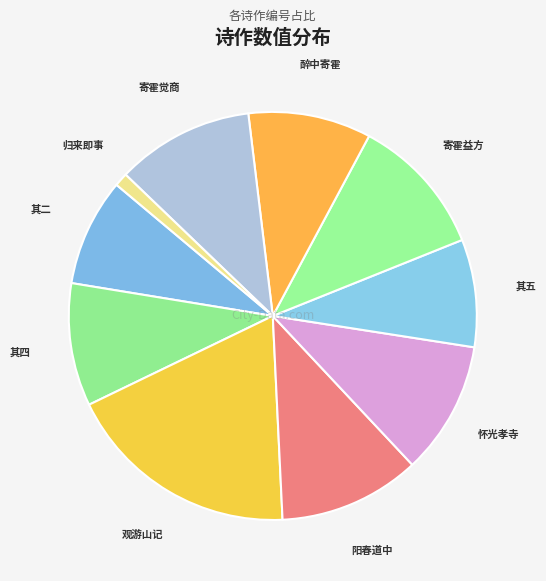

Rank the categories by value from lowest to highest.

归来即事再用前韵寄霍东崖元方, 归来即事再用前韵寄霍东崖元方 其二, 归来即事再用前韵寄霍东崖元方 其五, 归来即事再用前韵寄霍东崖元方 其四, 醉中寄霍东崖元方, 怀光孝寺寄霍南峤用韵, 寄霍觉商李鹤汀梁无奇陈五管陈瑶室, 寄霍益方茂才, 阳春道中寄霍西牛, 观游山记感旧寄霍子侔